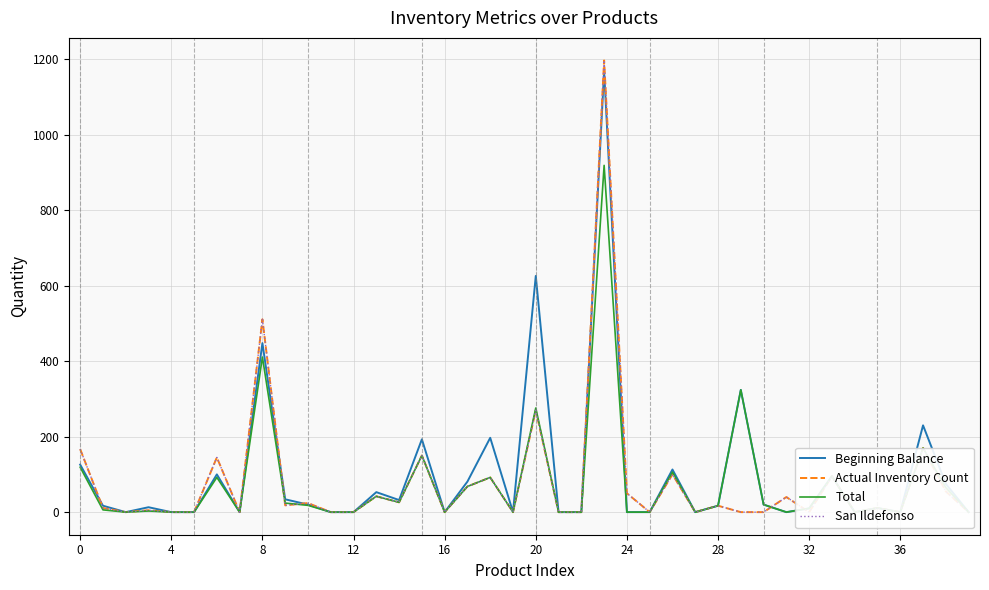

At which category does the chart reach its peak across all series?

23